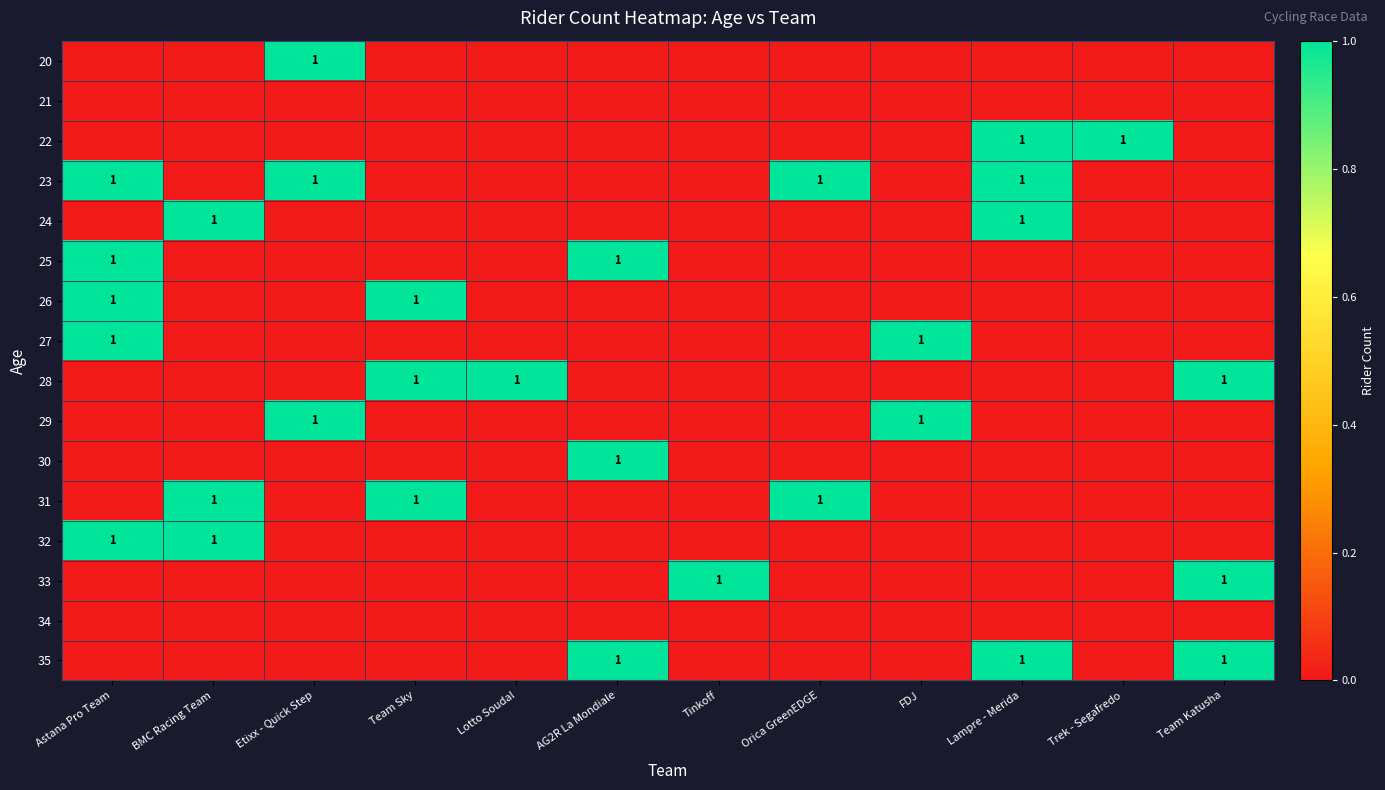

True or false: 23 has a value of 0 at Etixx - Quick Step.

False